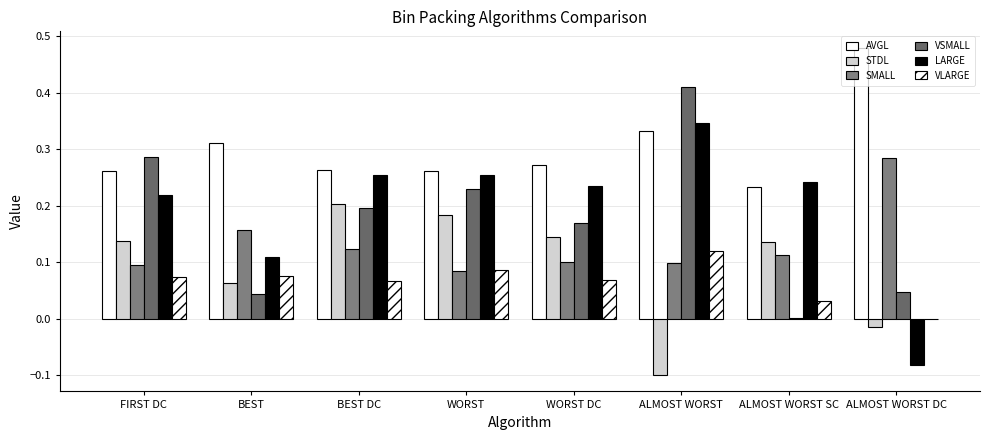

At which category is the sum across all series the highest?

ALMOST WORST